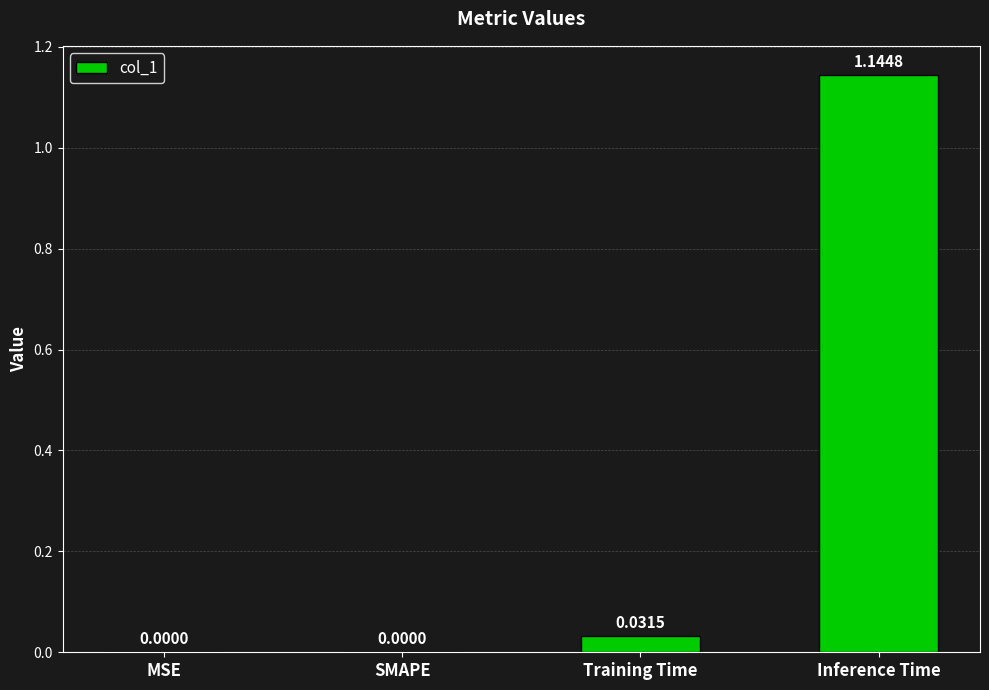

At which category does the chart reach its peak across all series?

Inference Time